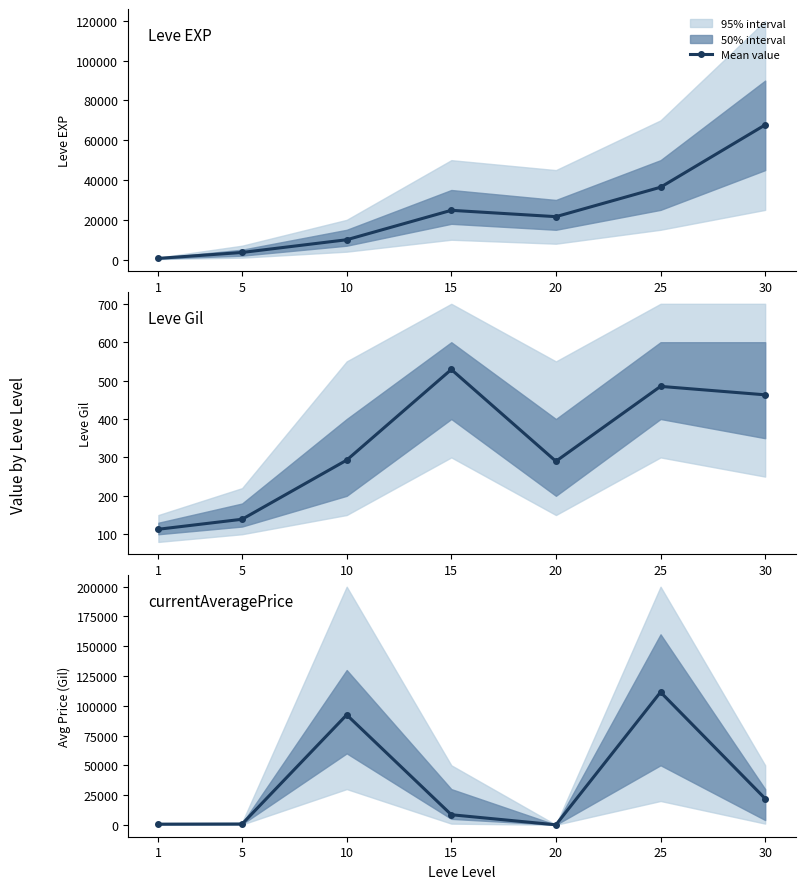

True or false: Leve EXP has a value of 245.8 at 1.

False